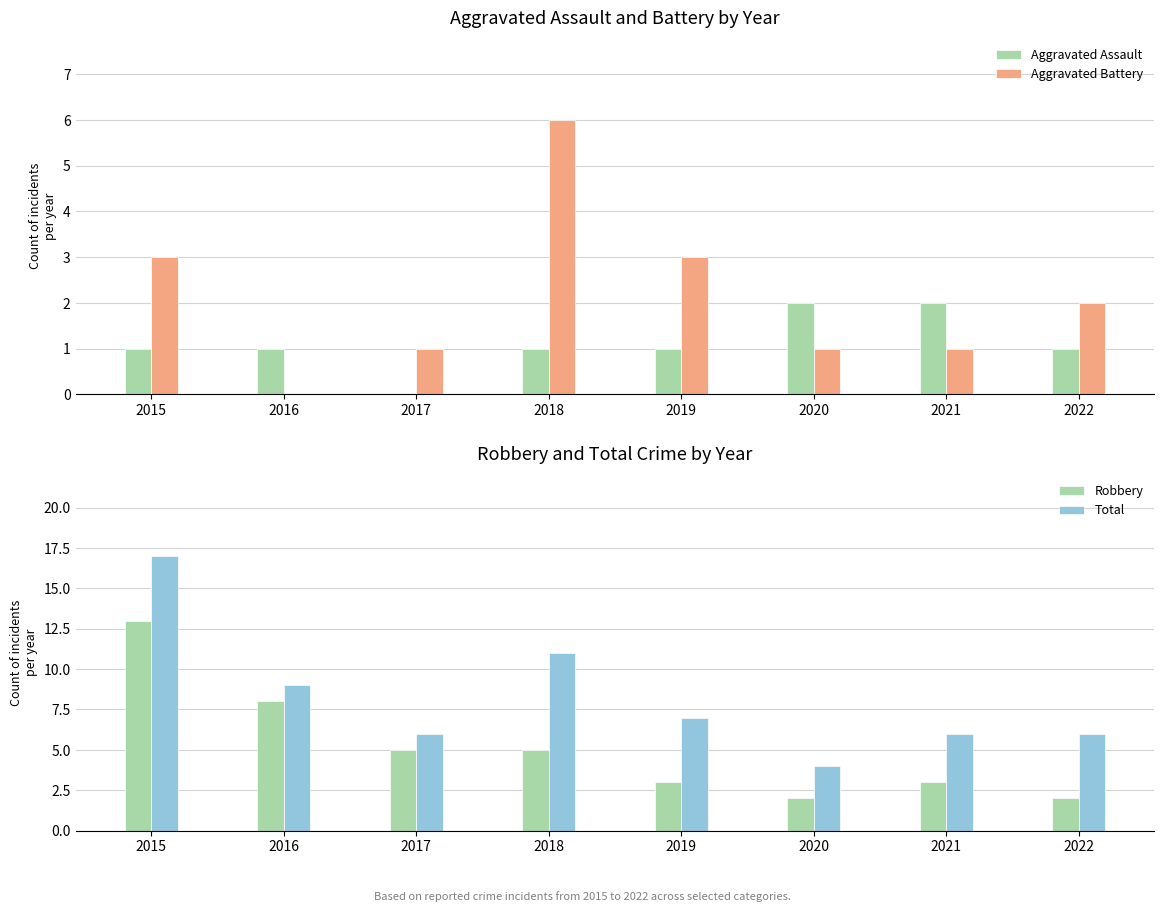

The value of Robbery at 2017 is 7. True or false?

False